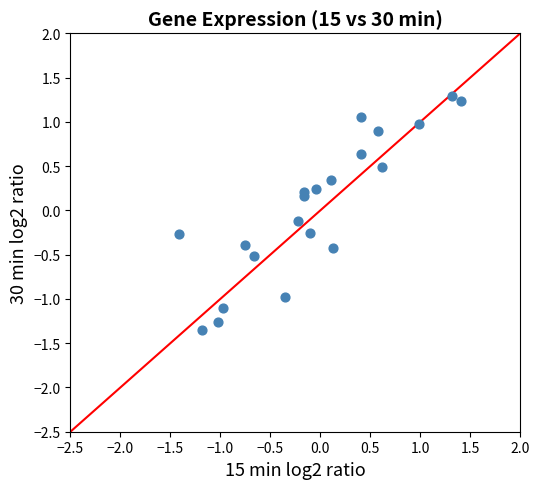

What is the range of X values (max minus min)?

2.8